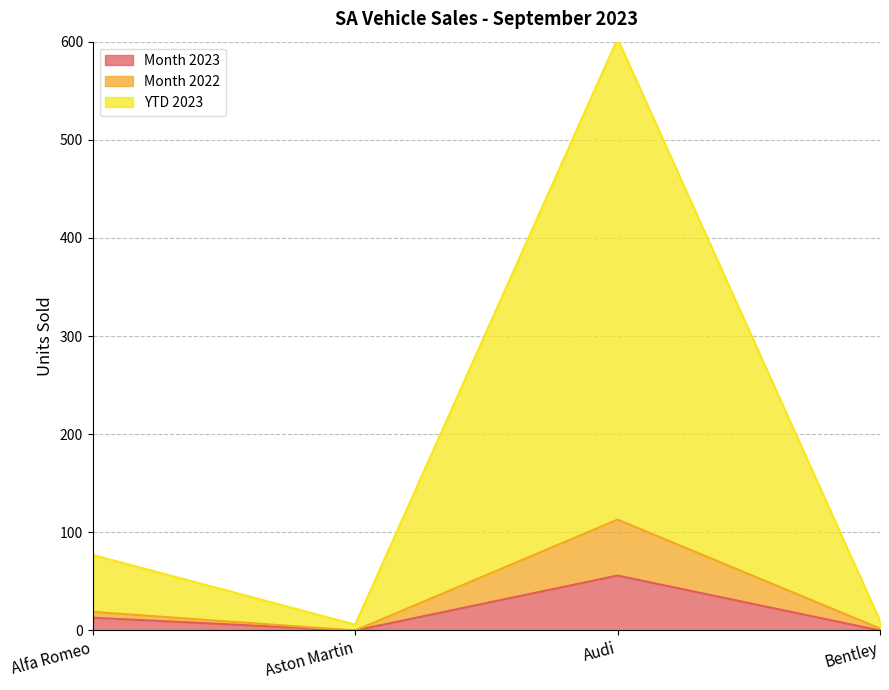

Reading right to left, list the values for the Month 2023 series.

Bentley=0	Audi=56	Aston Martin=0	Alfa Romeo=13